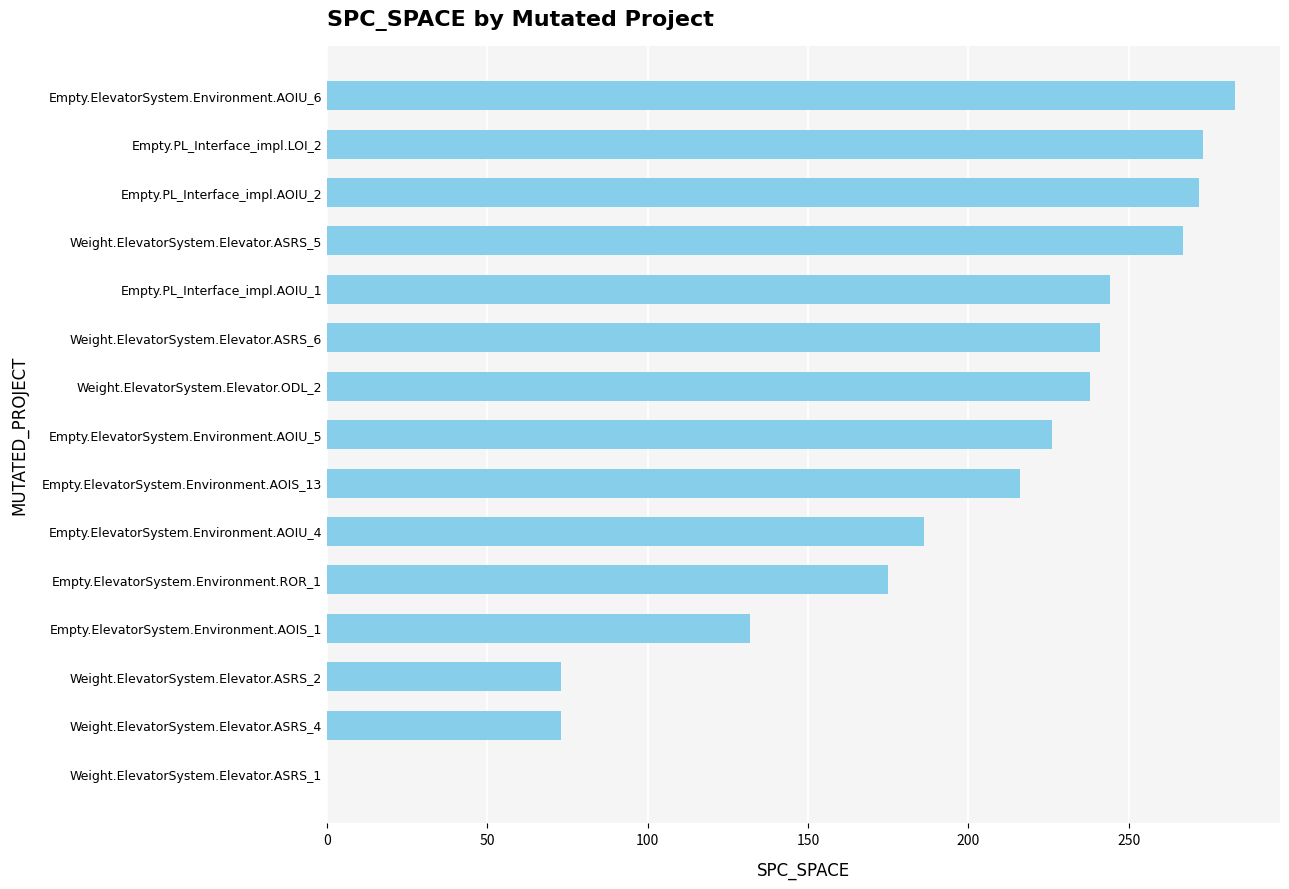

At which label is the value closest to 141?

Empty.ElevatorSystem.Environment.AOIS_1